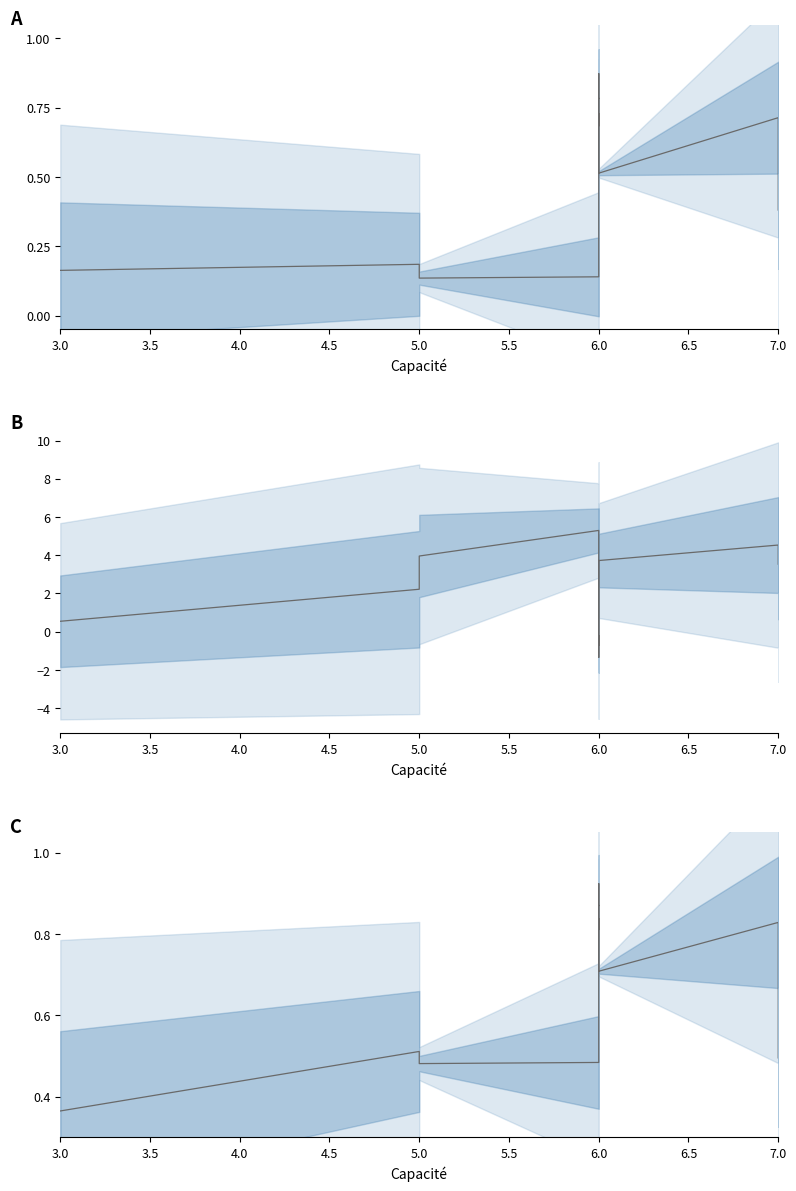

What is the minimum value shown in the chart?

-1.3